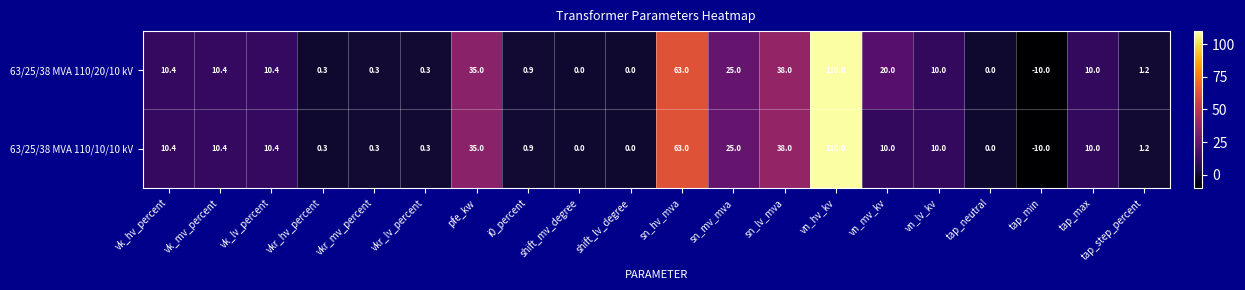

What is the total value across all series at sn_lv_mva?

76.0